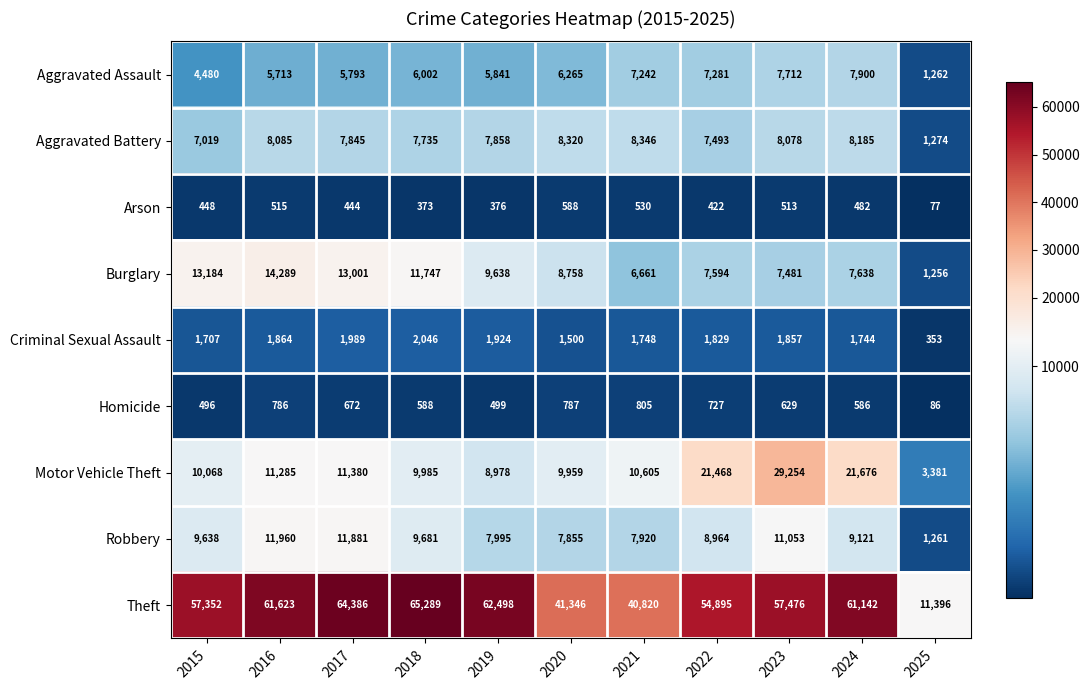

What is the average value of the Burglary series?

9204